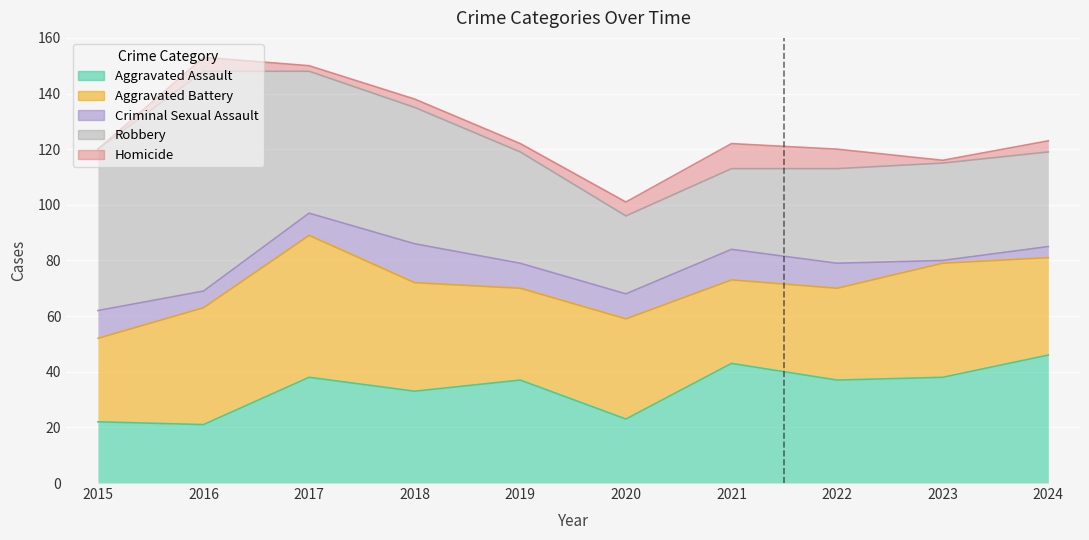

True or false: Aggravated Battery has a value of 30 at 2021.

True